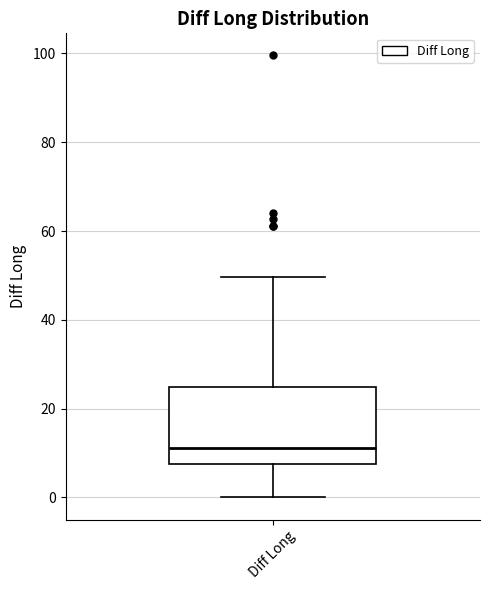

Transcribe this box plot: give where the median line is, the range the box spans, and where the two whiskers end, as read against the y-axis. The values are not printed on the chart, so give them approximately, as read against the axis.

median 12, box 8 to 24, whiskers 0 to 50